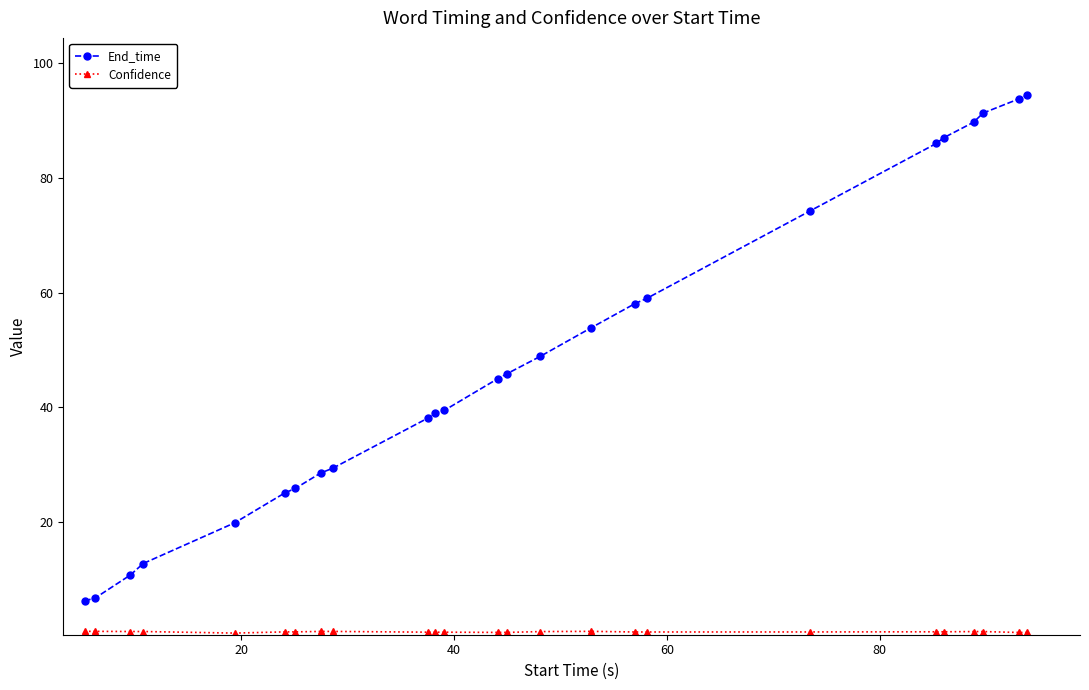

Does the chart have visible grid lines?

No